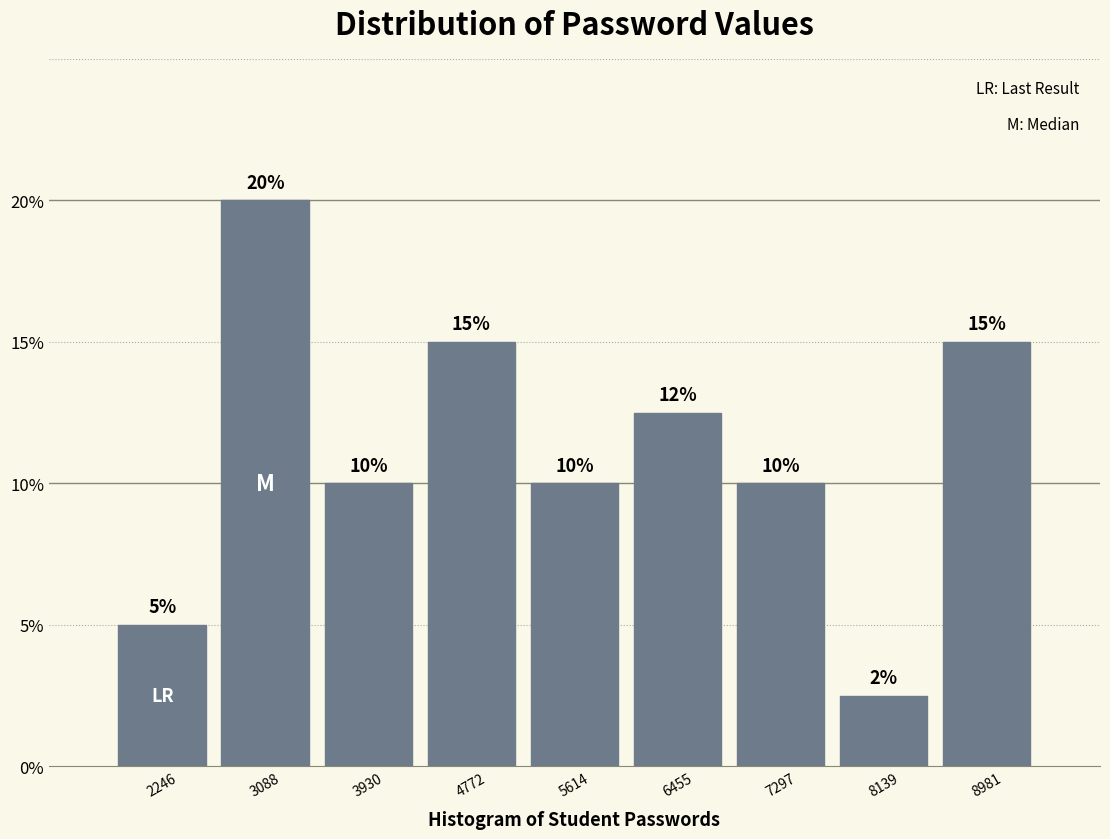

Over which range of the x-axis is the bar tallest?

2700 to 3500